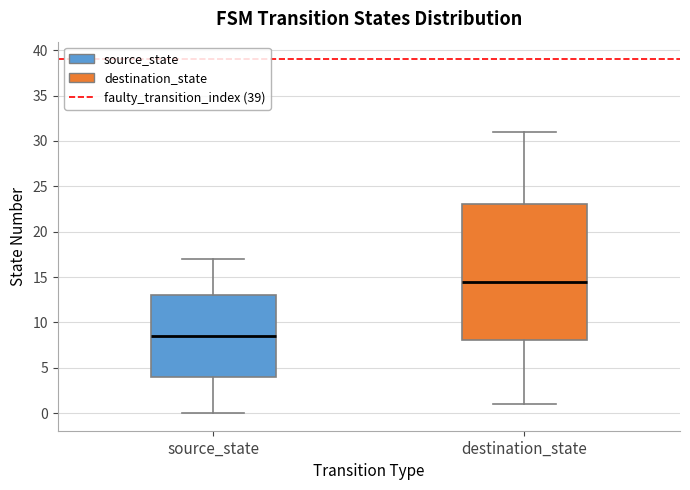

Which box's median line is the lowest?

source_state